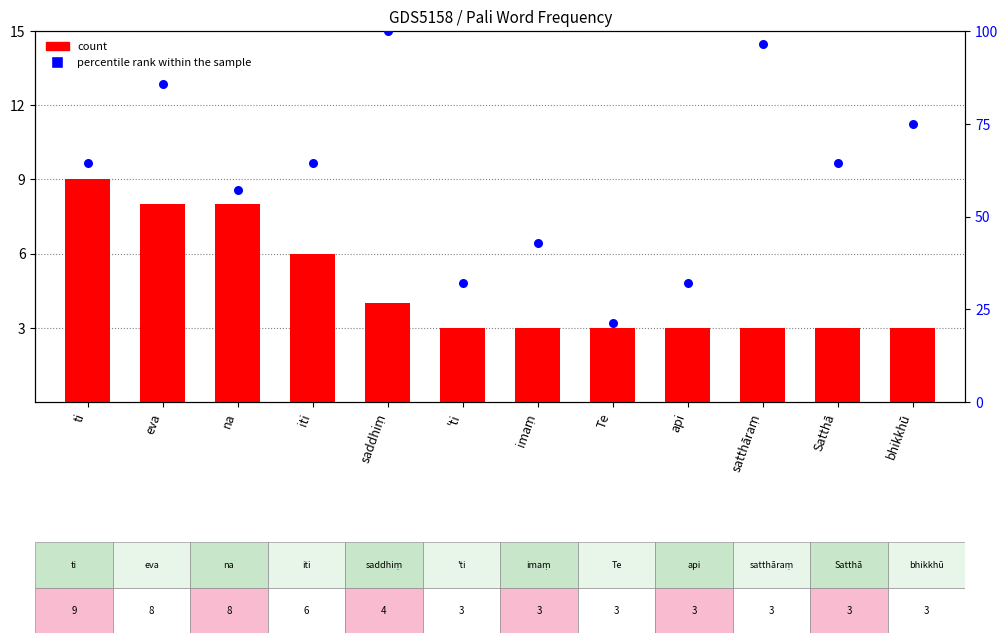

Which series reaches the maximum Y coordinate?

percentile rank within the sample